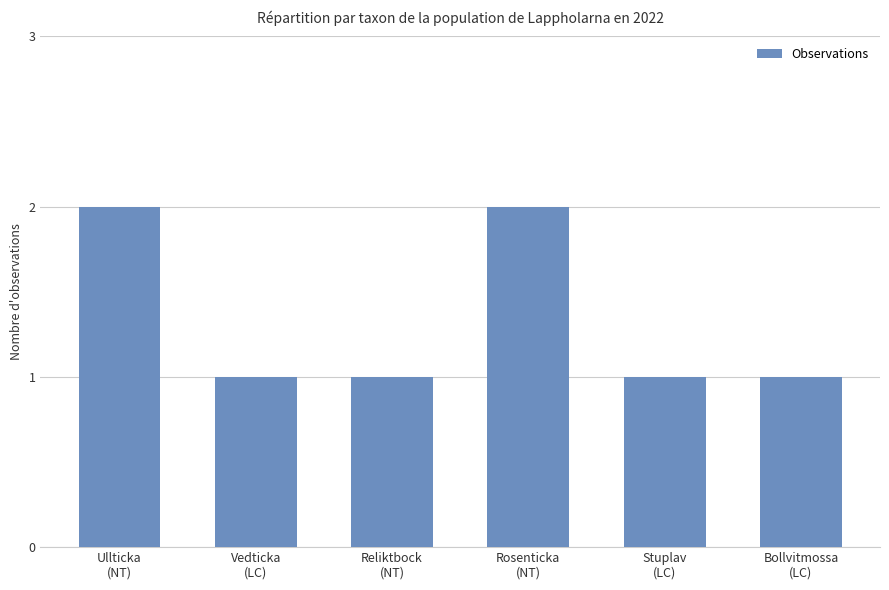

Reading right to left, what are all the values shown in this chart?

Bollvitmossa
(LC)=1	Stuplav
(LC)=1	Rosenticka
(NT)=2	Reliktbock
(NT)=1	Vedticka
(LC)=1	Ullticka
(NT)=2